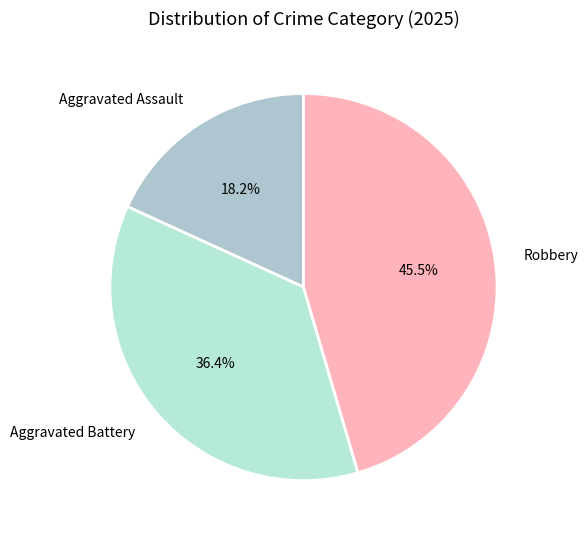

How much of the chart is everything except Aggravated Assault?

81.8%